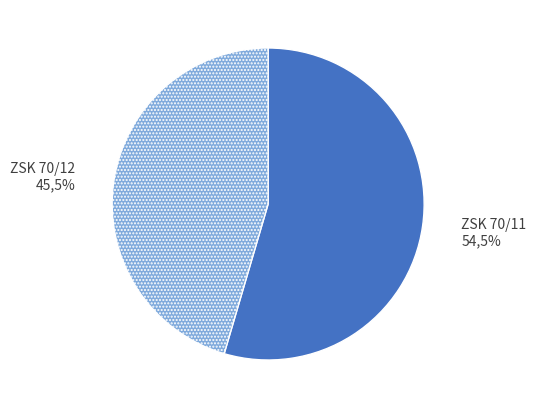

What is the majority slice?

ZSK 70/11